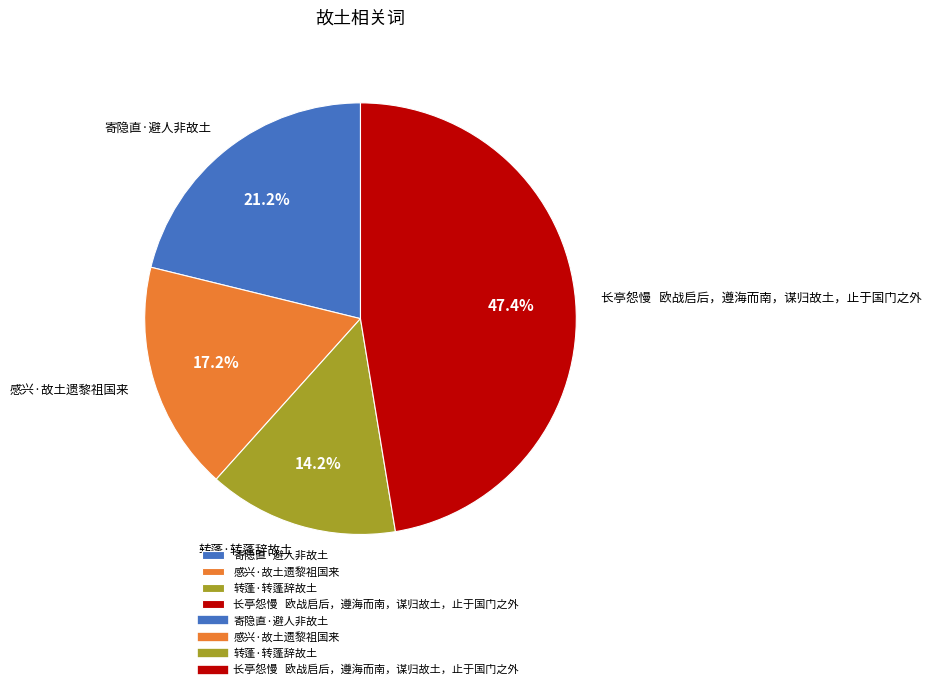

How many segments does this pie chart have?

4